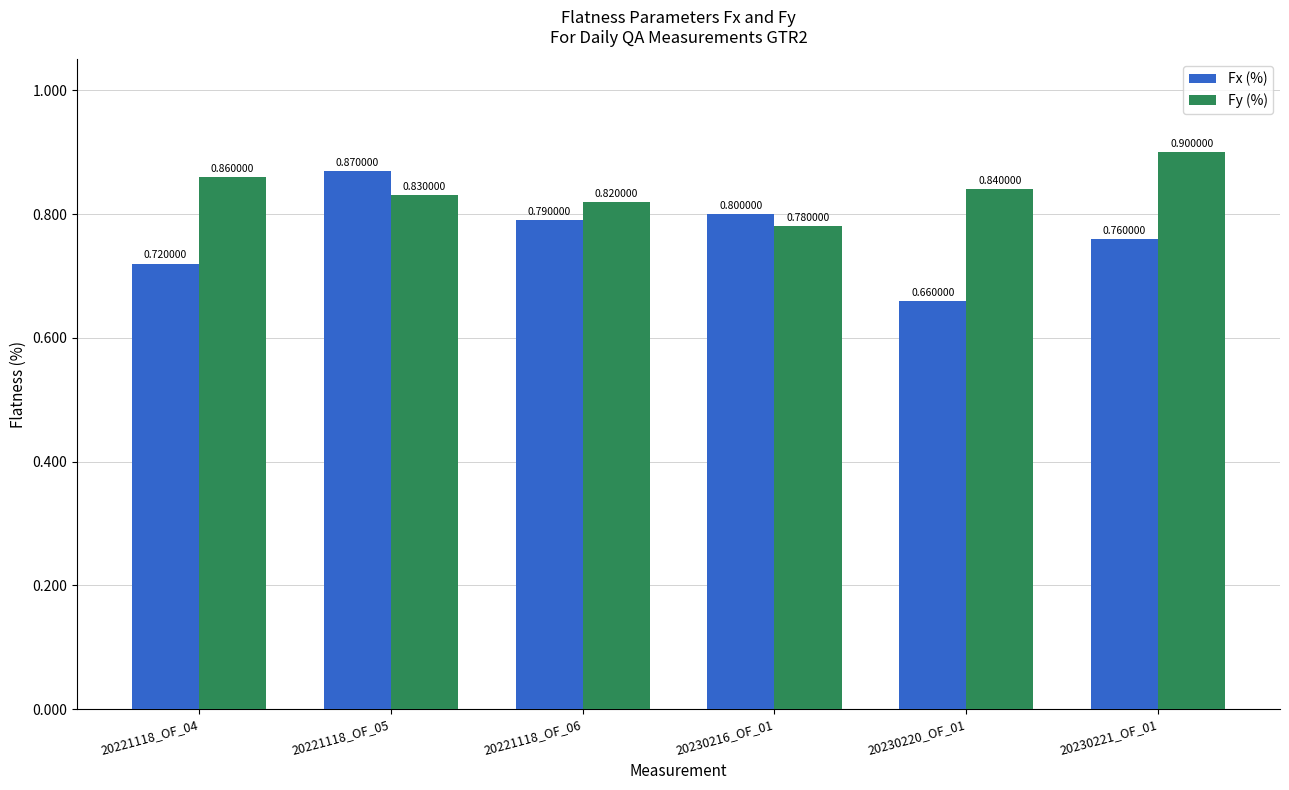

The value of Fx (%) at 20221118_OF_06 is 0.8. True or false?

True